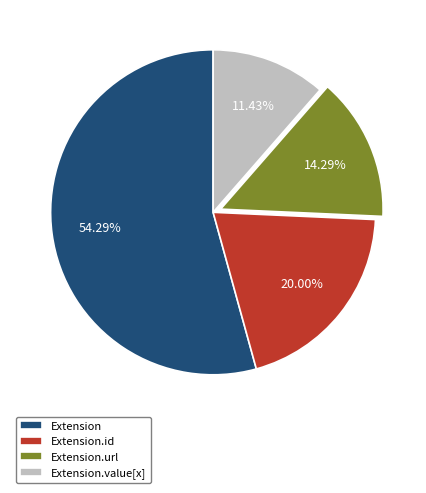

Is there any slice that represents more than half of the pie?

Yes